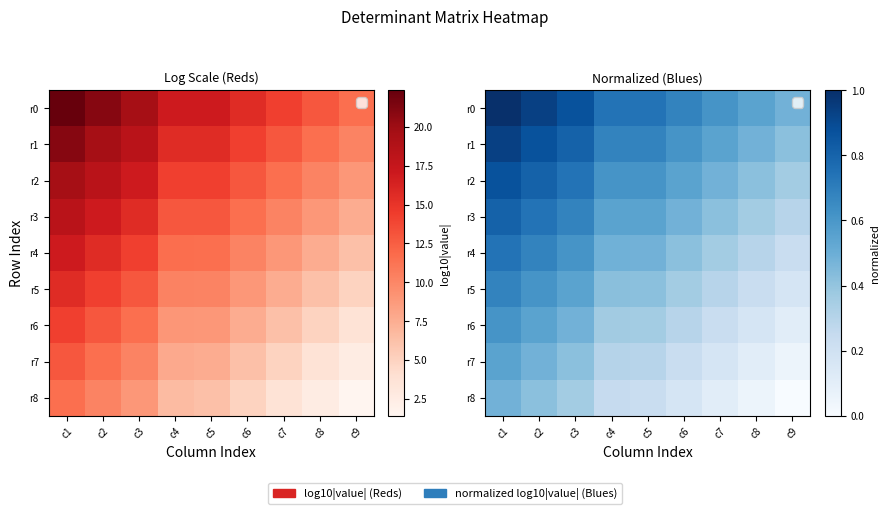

Count the number of categories in the chart.

9